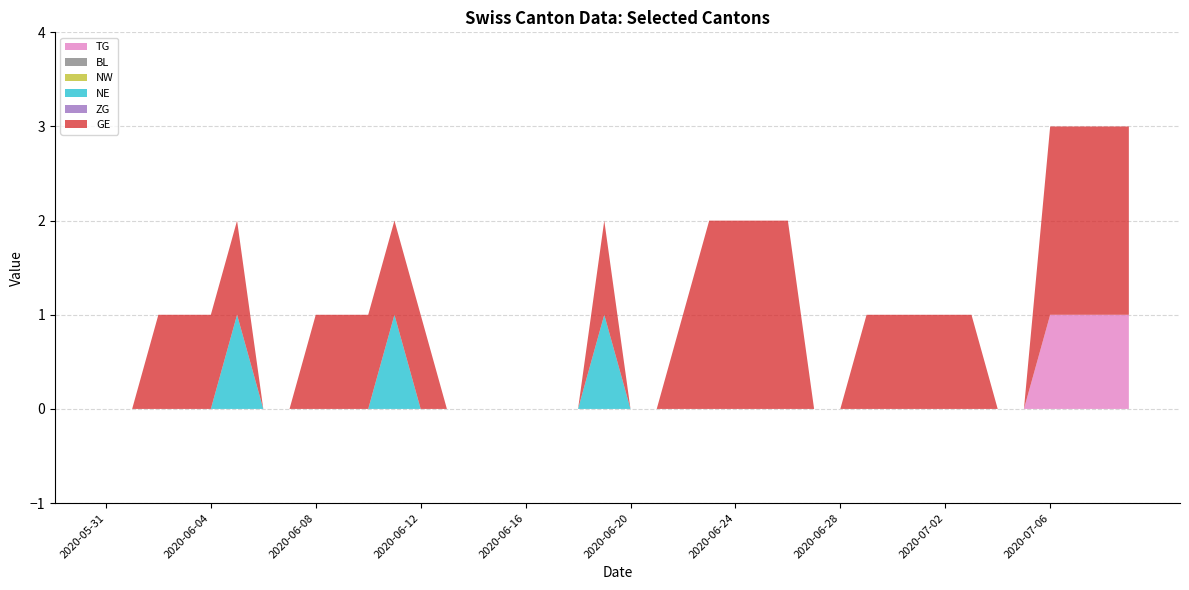

Reading left to right, transcribe all the data shown in this chart.

TG: 0	0	0	0	0	0	0	0	0	0	0	0	0	0	0	0	0	0	0	0	0	0	0	0	0	0	0	0	0	0	0	0	0	0	0	0	1	1	1	1
BL: 0	0	0	0	0	0	0	0	0	0	0	0	0	0	0	0	0	0	0	0	0	0	0	0	0	0	0	0	0	0	0	0	0	0	0	0	0	0	0	0
NW: 0	0	0	0	0	0	0	0	0	0	0	0	0	0	0	0	0	0	0	0	0	0	0	0	0	0	0	0	0	0	0	0	0	0	0	0	0	0	0	0
NE: 0	0	0	0	0	1	0	0	0	0	0	1	0	0	0	0	0	0	0	1	0	0	0	0	0	0	0	0	0	0	0	0	0	0	0	0	0	0	0	0
ZG: 0	0	0	0	0	0	0	0	0	0	0	0	0	0	0	0	0	0	0	0	0	0	0	0	0	0	0	0	0	0	0	0	0	0	0	0	0	0	0	0
GE: 0	0	1	1	1	1	0	0	1	1	1	1	1	0	0	0	0	0	0	1	0	0	1	2	2	2	2	0	0	1	1	1	1	1	0	0	2	2	2	2